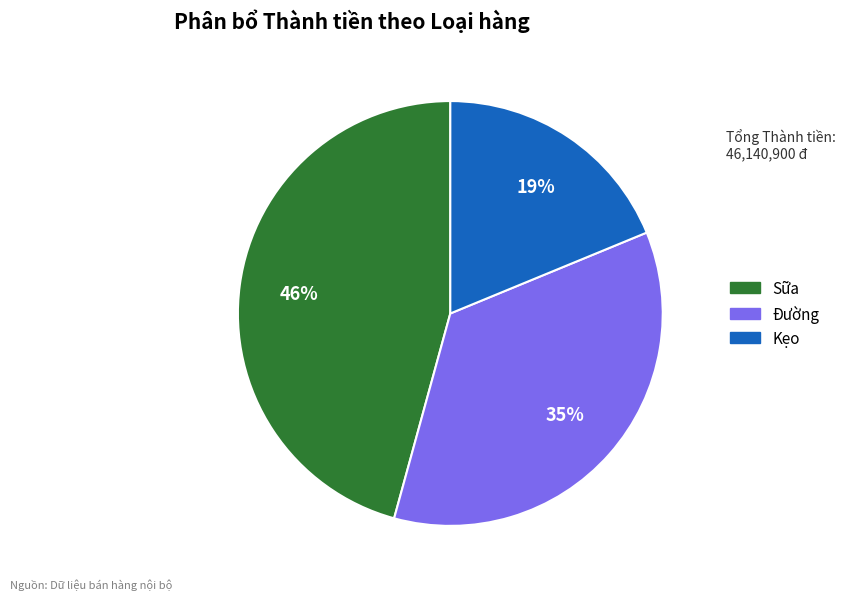

Between Đường and Kẹo, which is larger?

Đường